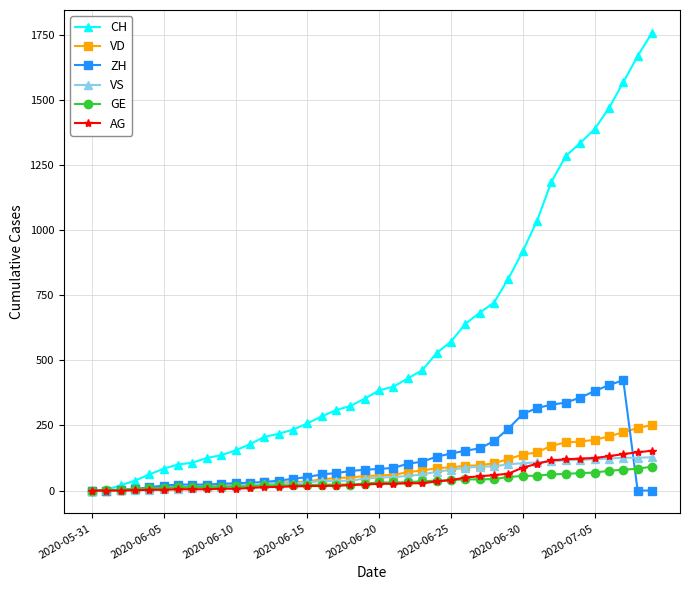

What is the average value of the ZH series?

122